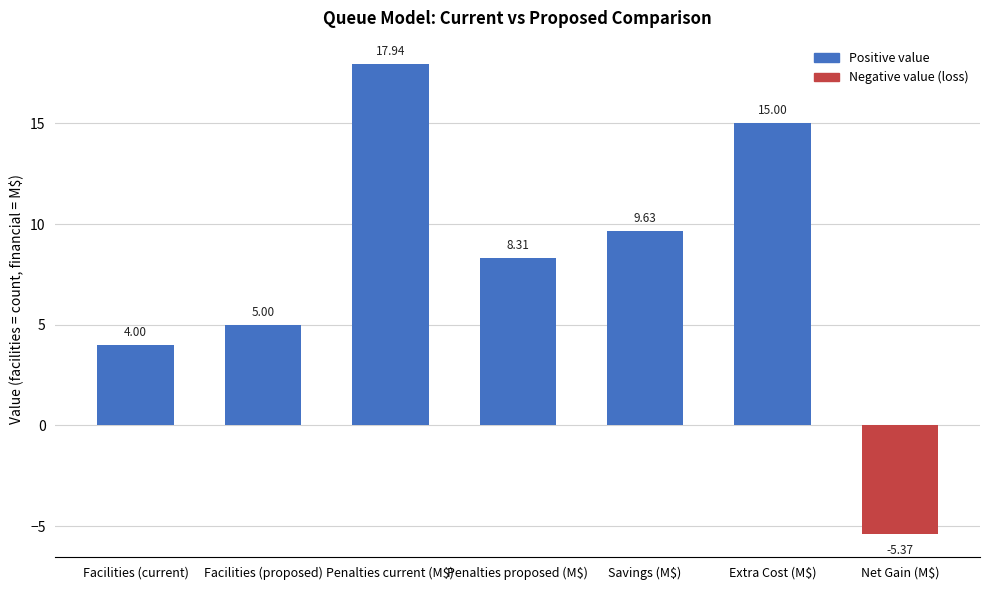

Are the bars grouped side by side (vs. stacked)?

No